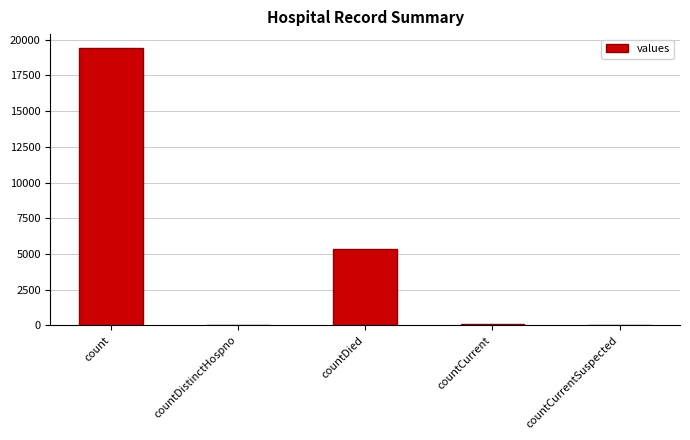

The value at countCurrentSuspected is 0. True or false?

True